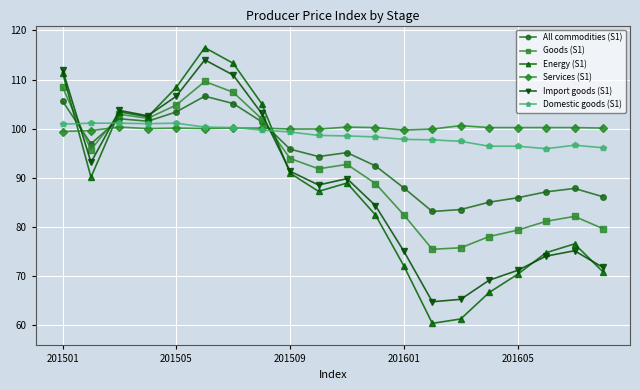

What is the value of the Import goods (S1) point at the 17th from the left?

71.1